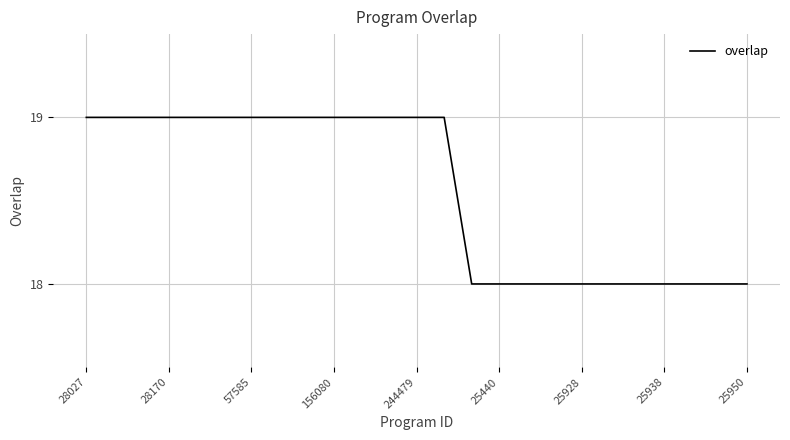

What is the smallest value displayed?

18